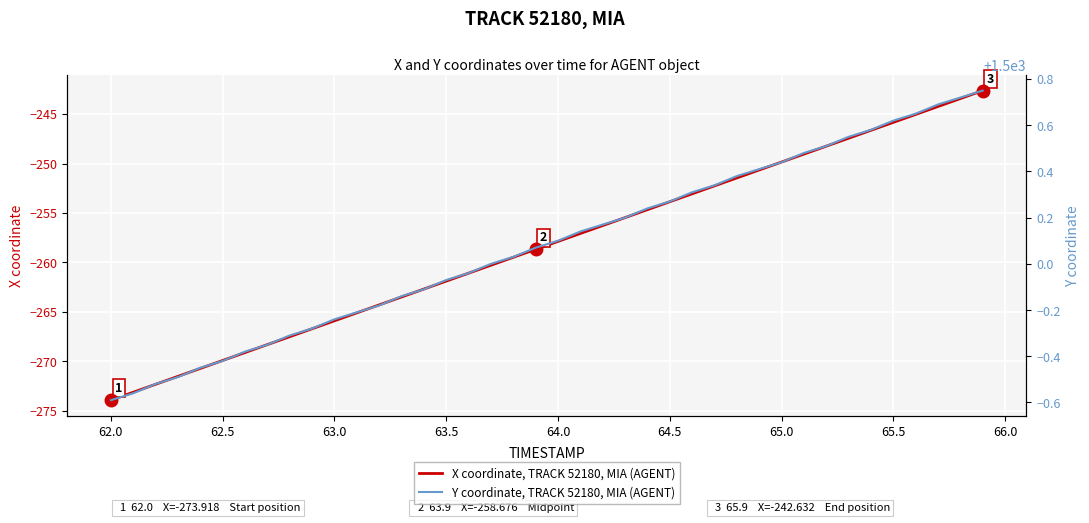

What is the lowest value of the X coordinate, TRACK 52180, MIA (AGENT) series?

-273.9